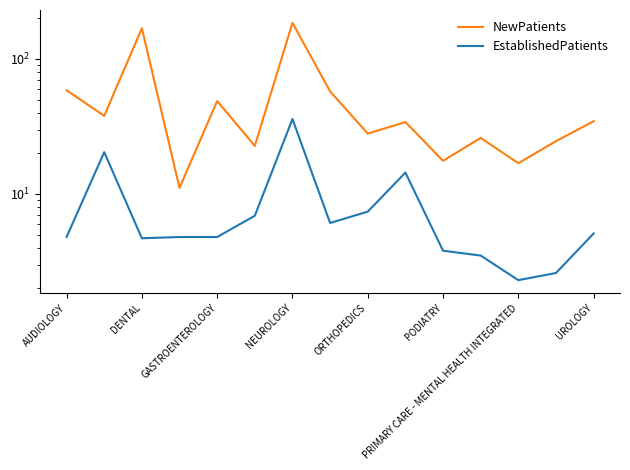

True or false: EstablishedPatients has more than 2 points higher than both neighbors.

True